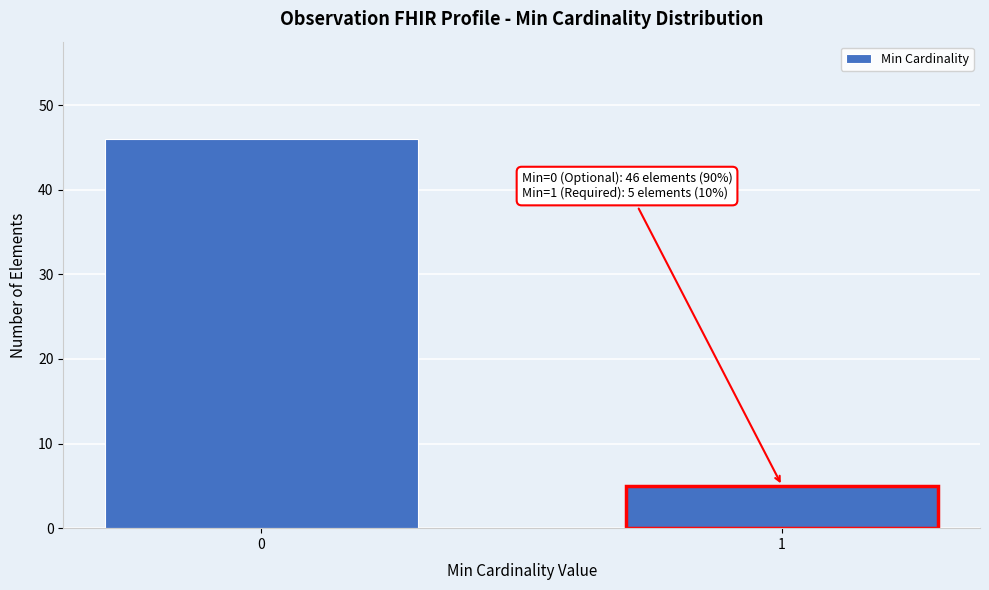

Reading right to left, extract all data points from this chart.

1=5	0=46